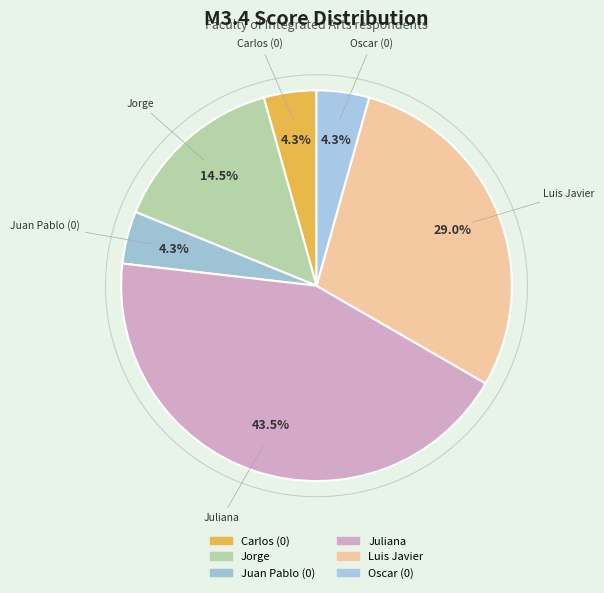

Between Carlos Alberto Mejía Barrera and Oscar Ramiro Murillo Ceron, which is larger?

Carlos Alberto Mejía Barrera